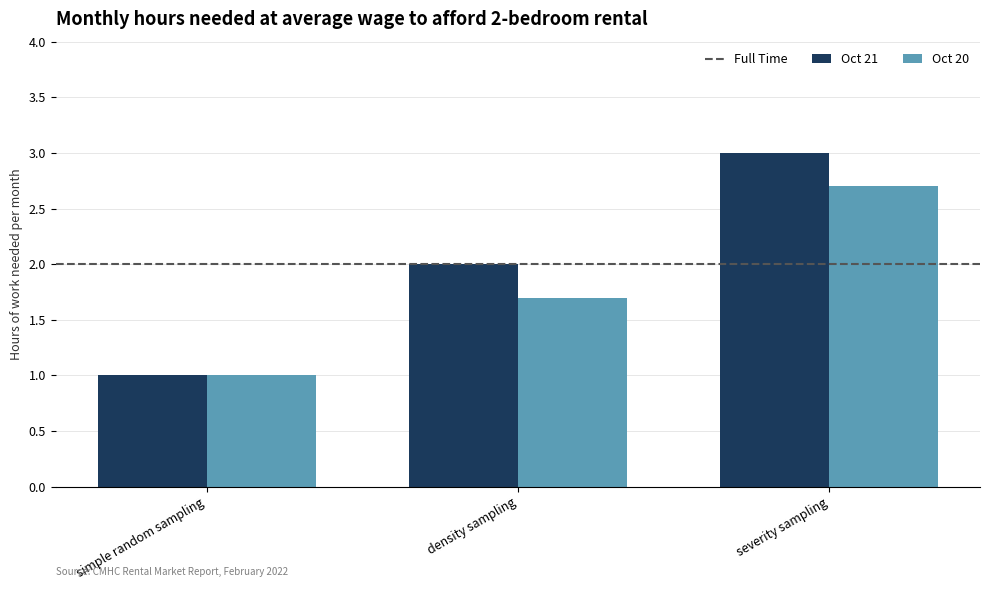

The value of Oct 21 at severity sampling is 5.4. True or false?

False